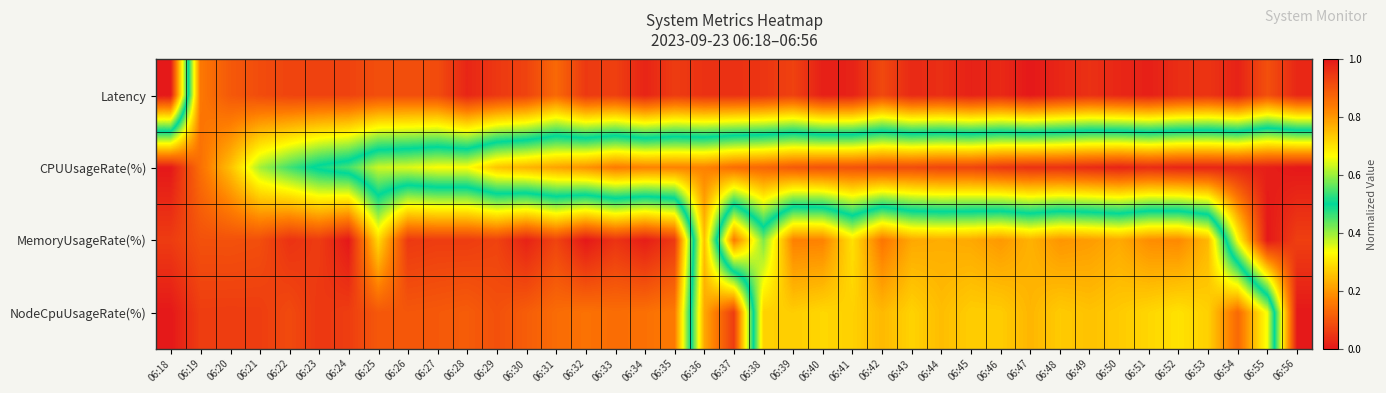

How many distinct data groups are displayed?

4